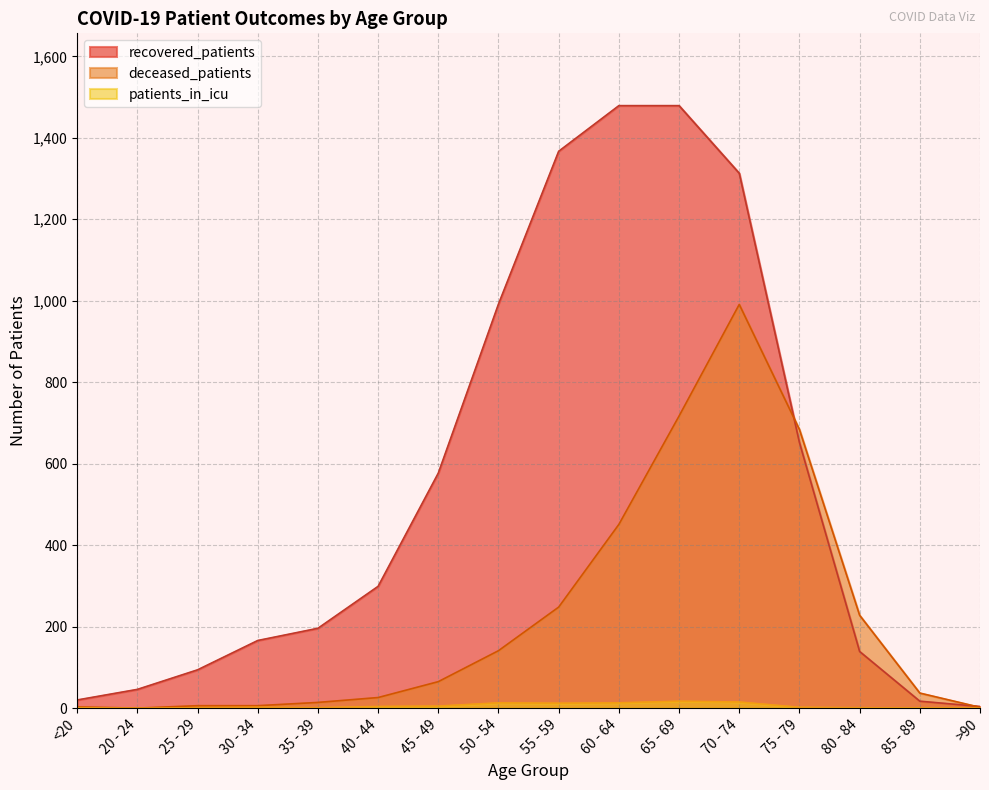

What is the sum of the patients_in_icu values at 20 - 24 and 25 - 29?

1